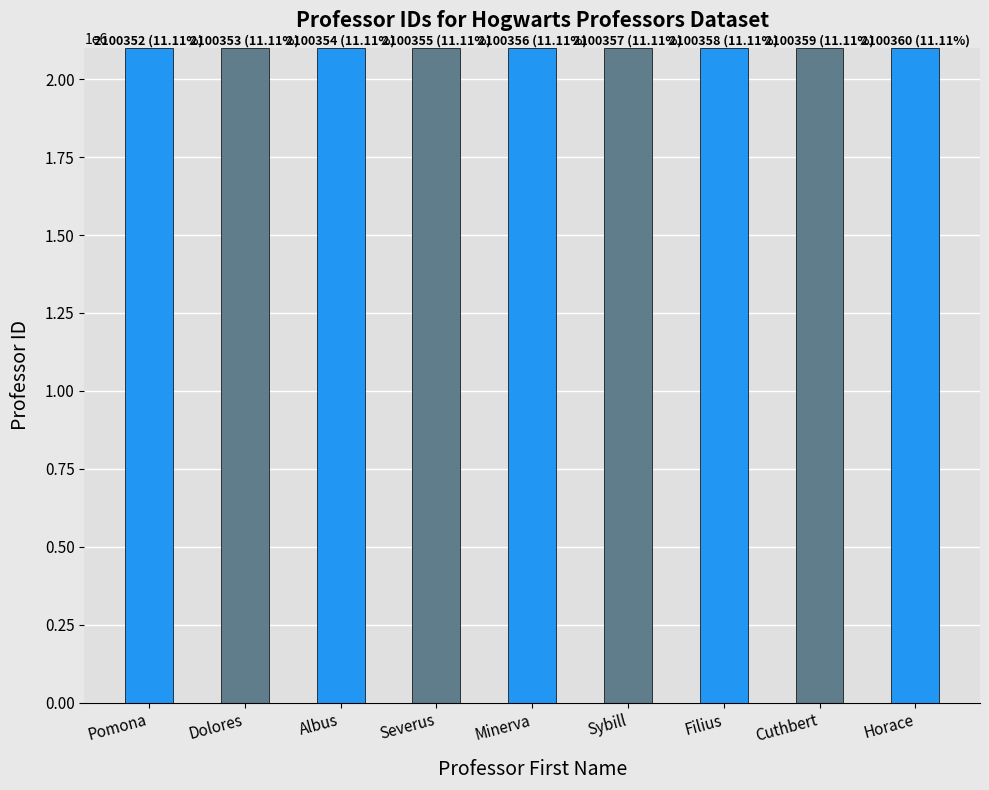

Is it true that the value at Horace is 2100360?

True